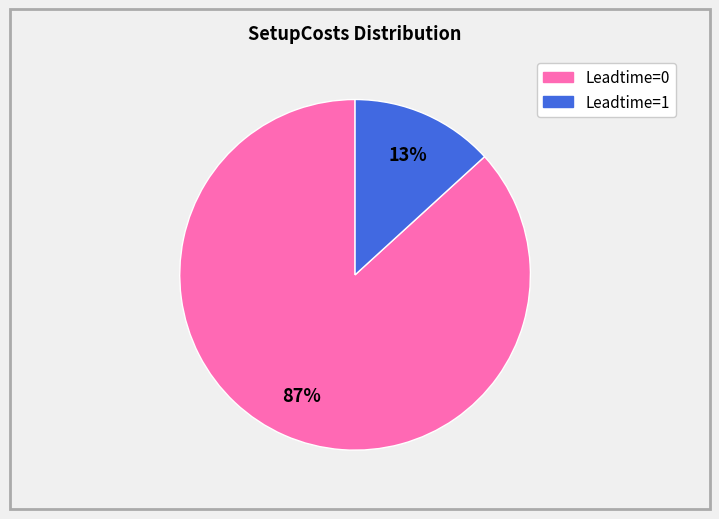

To the nearest percent, what is the average slice percentage?

50%